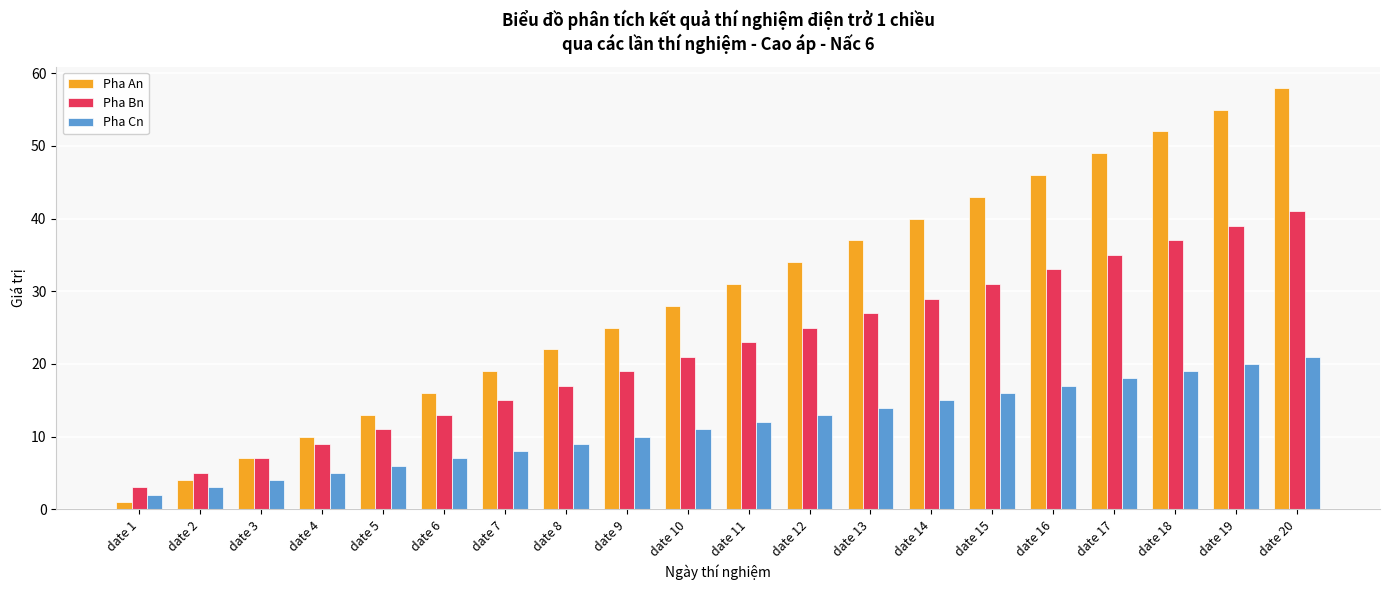

True or false: Pha An has a value of 49 at date 13.

False